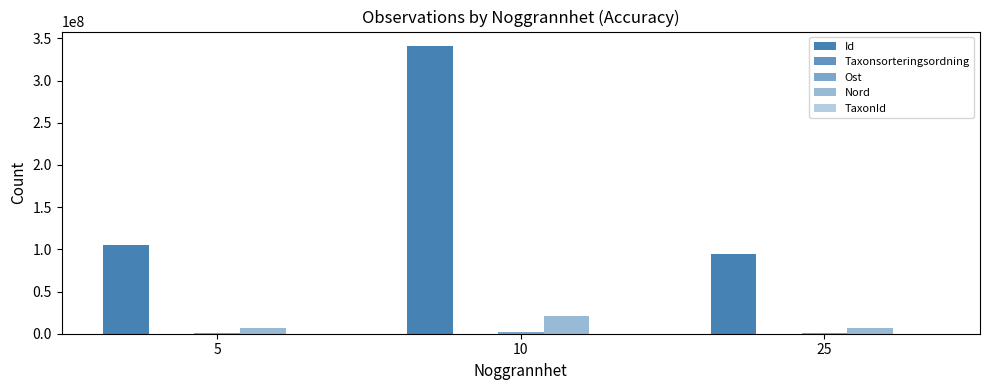

What is the difference between the TaxonId values at 25 and 10?

9558.0